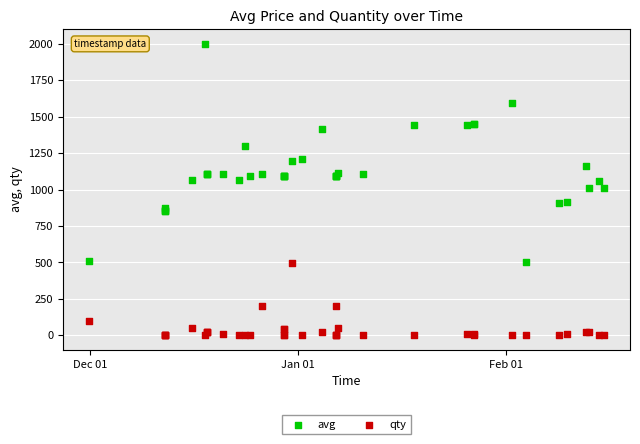

Which series has the largest Y range (max minus min)?

avg